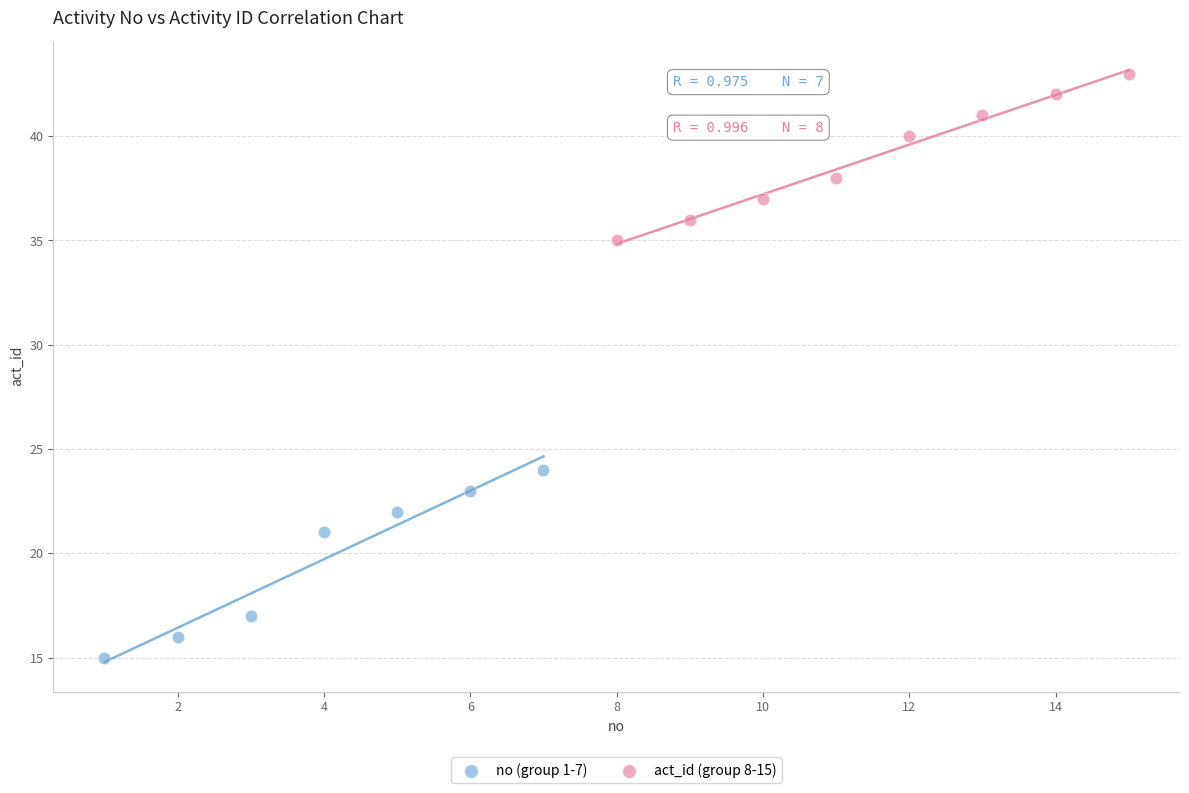

Which series contains the lowest Y value?

no (group 1-7)